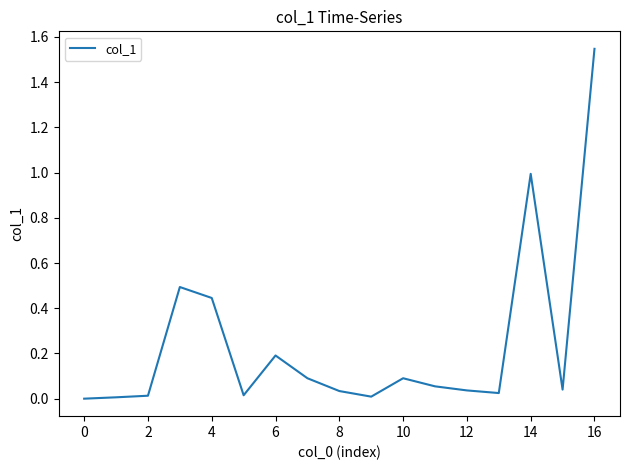

How many series are shown in this chart?

1